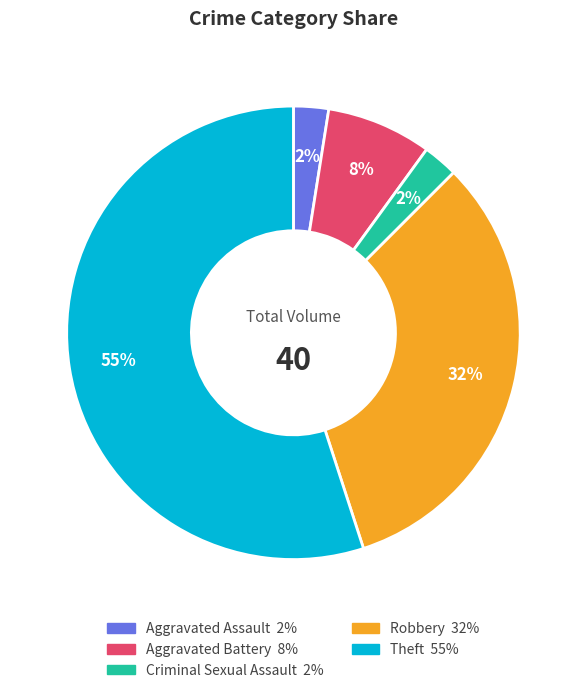

Which category accounts for the majority?

Theft